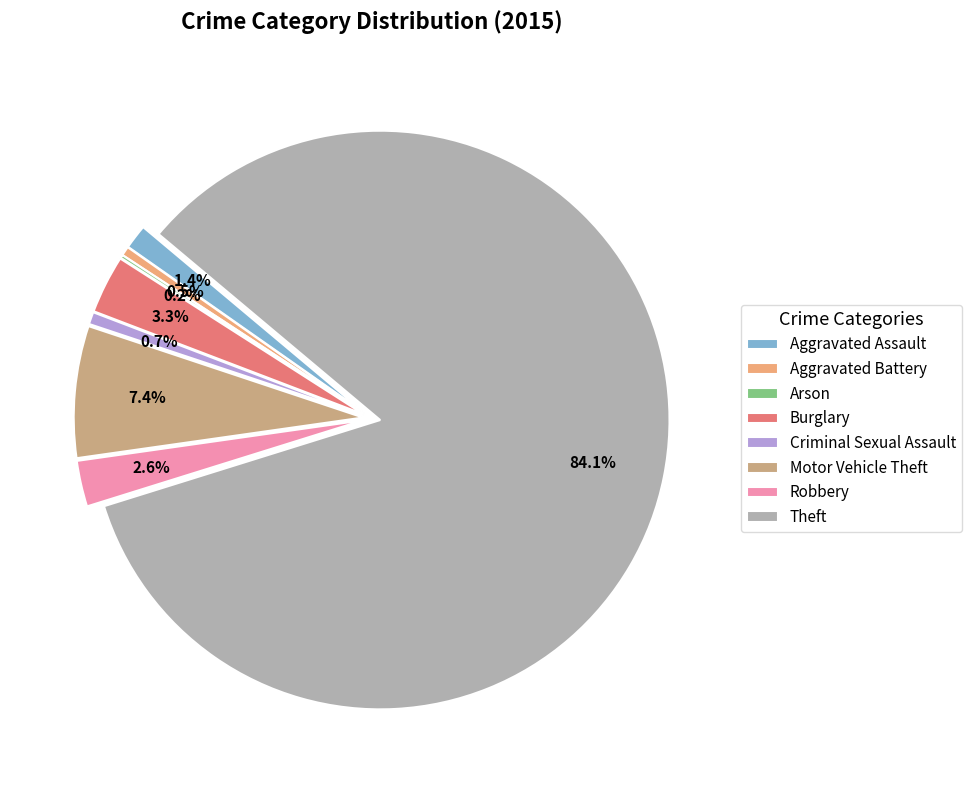

What percentage is NOT represented by Aggravated Battery?

99.5%